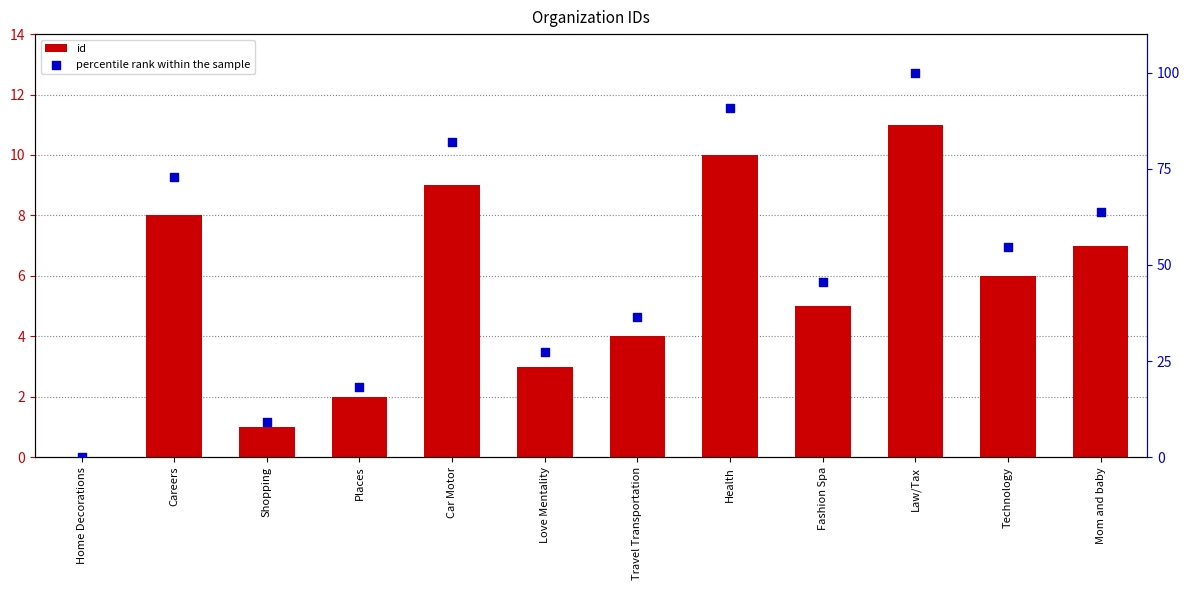

Which series has the largest Y range (max minus min)?

percentile rank within the sample